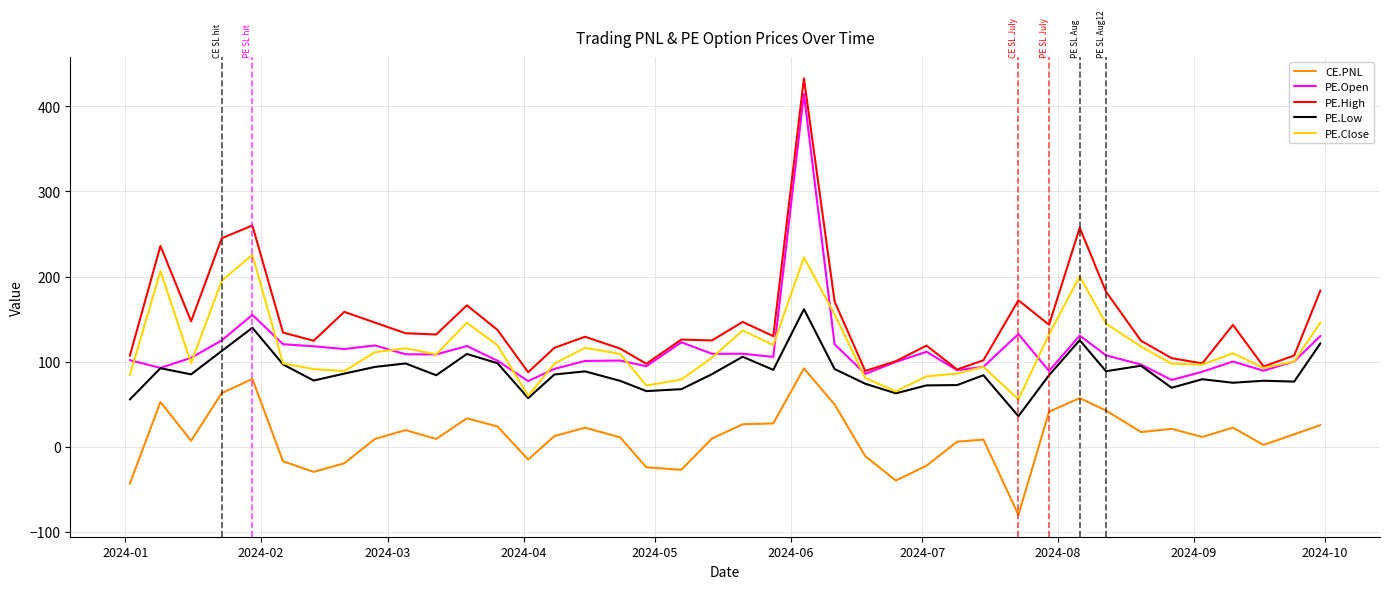

What is the sum of all PE.Open values?

4561.3